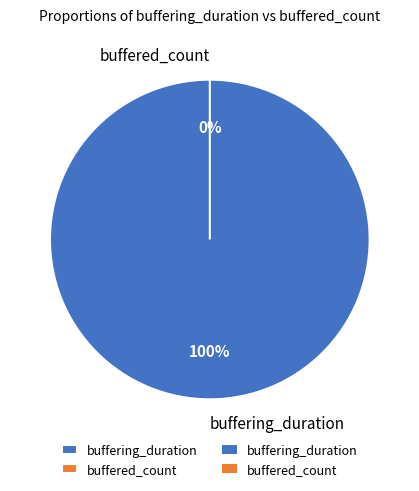

The buffered_count slice represents 0% of the pie. True or false?

True